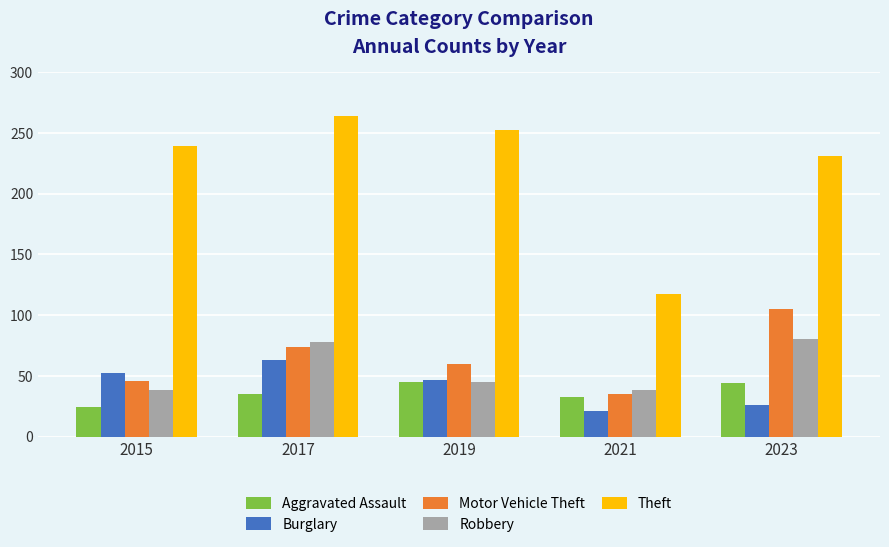

What is the difference between the highest and lowest values at 2021?

96